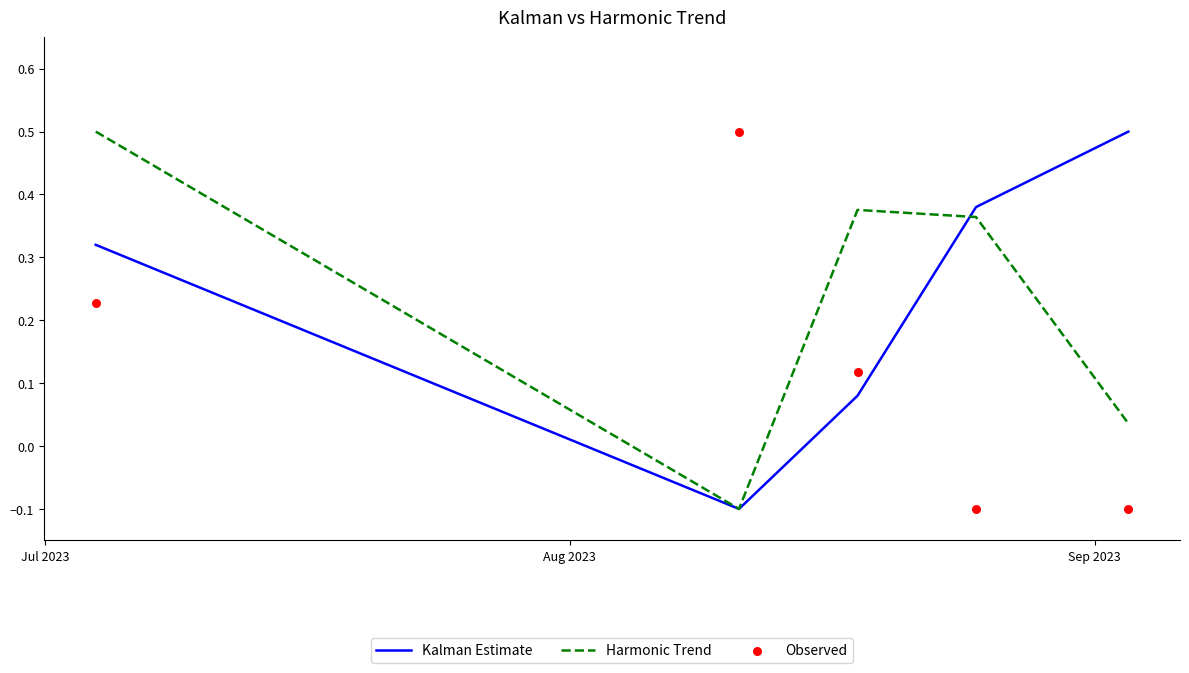

Which series reaches the minimum Y coordinate?

Kalman Estimate